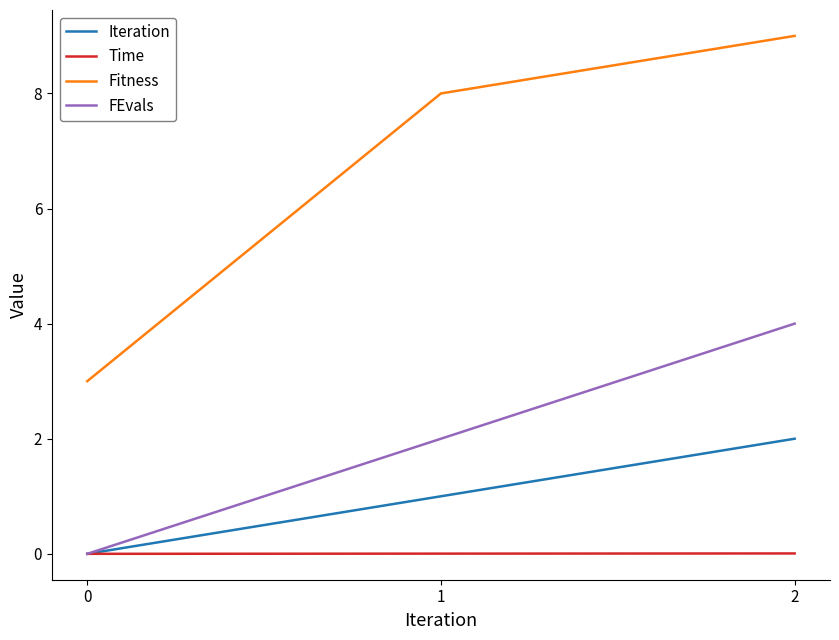

List the series in order of their peak value, lowest first.

Time, Iteration, FEvals, Fitness